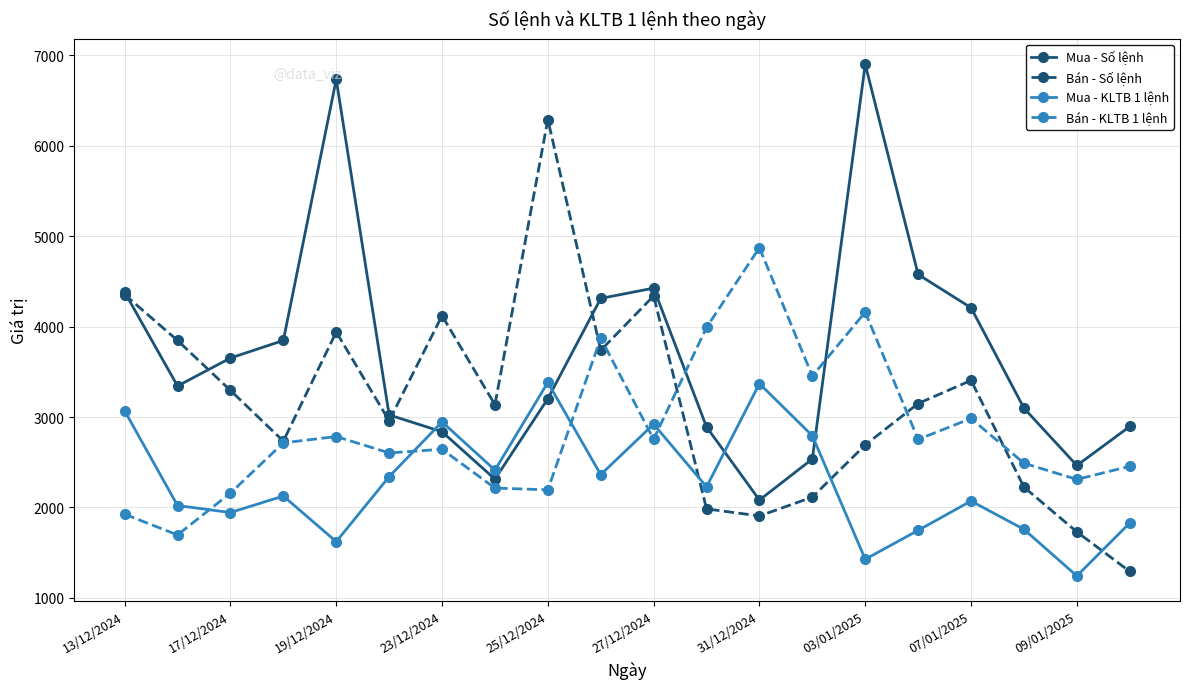

List the series in order of their peak value, highest first.

Mua - Số lệnh, Bán - Số lệnh, Bán - KLTB 1 lệnh, Mua - KLTB 1 lệnh